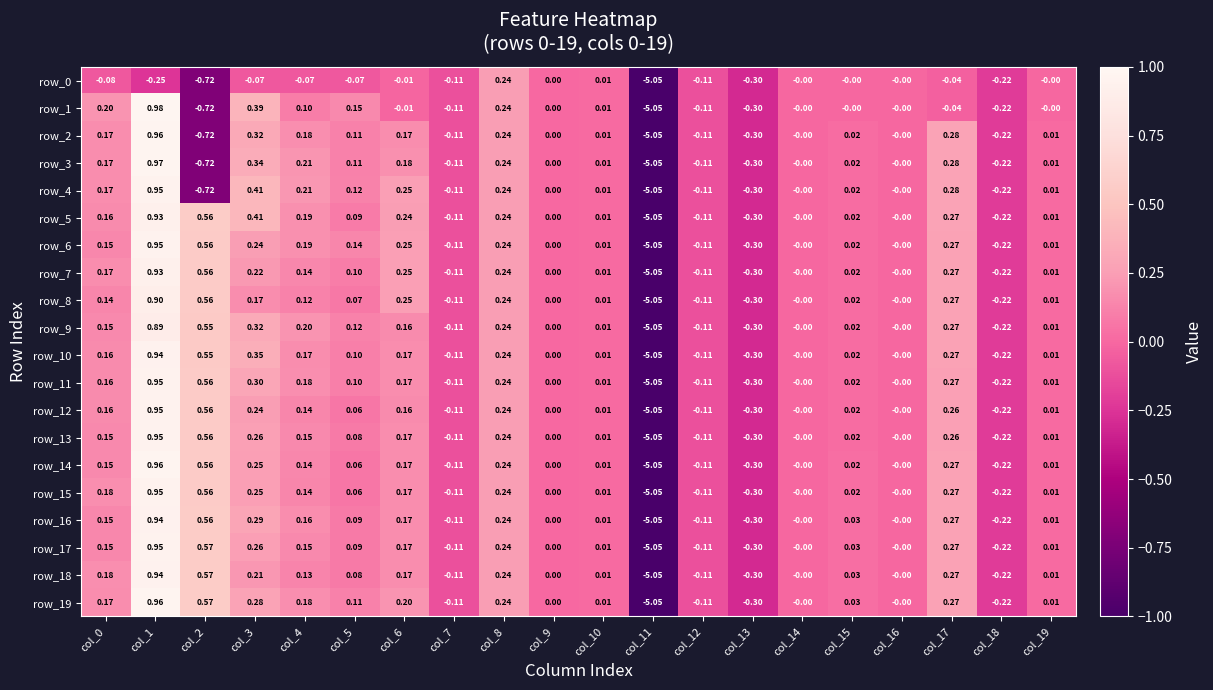

How many negative values does the row_12 series have?

5